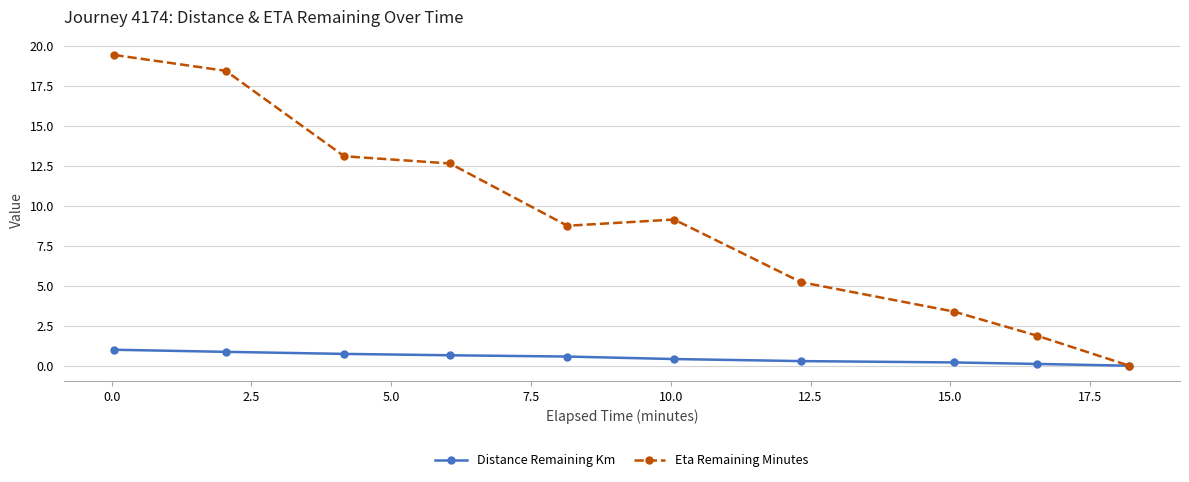

What is the highest value of the Distance Remaining Km series?

1.0